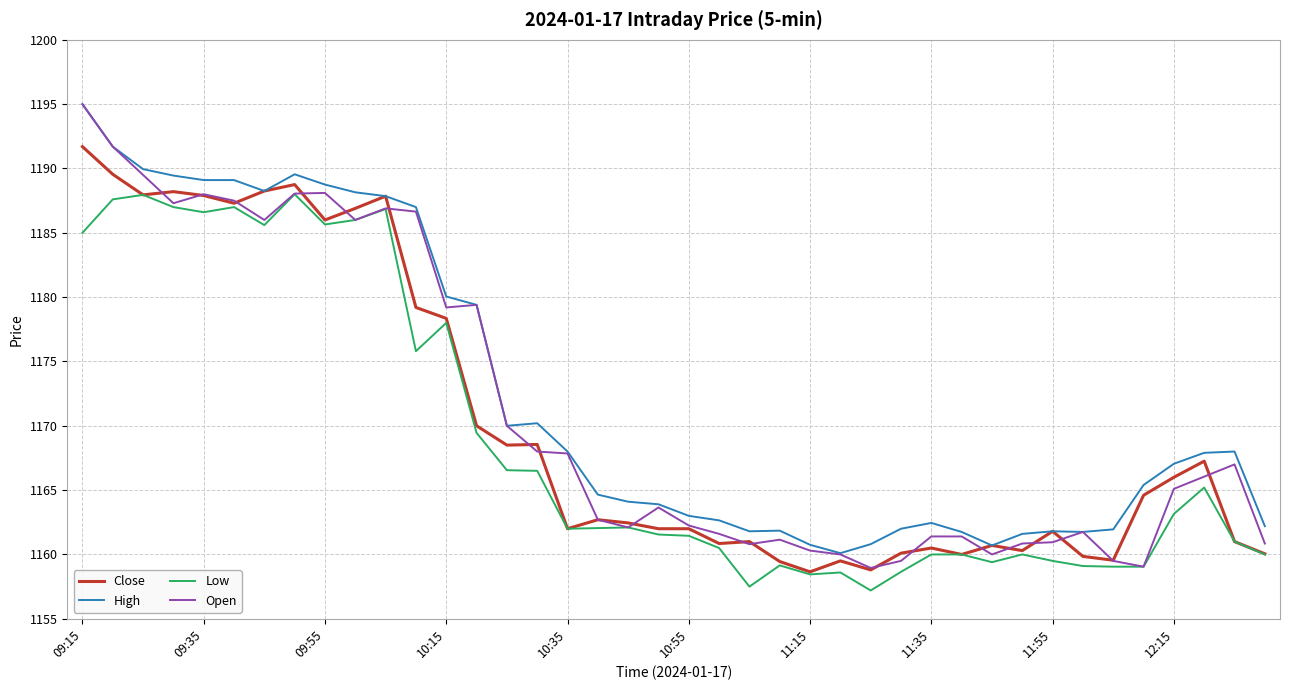

Which series has the widest spread of values?

Open